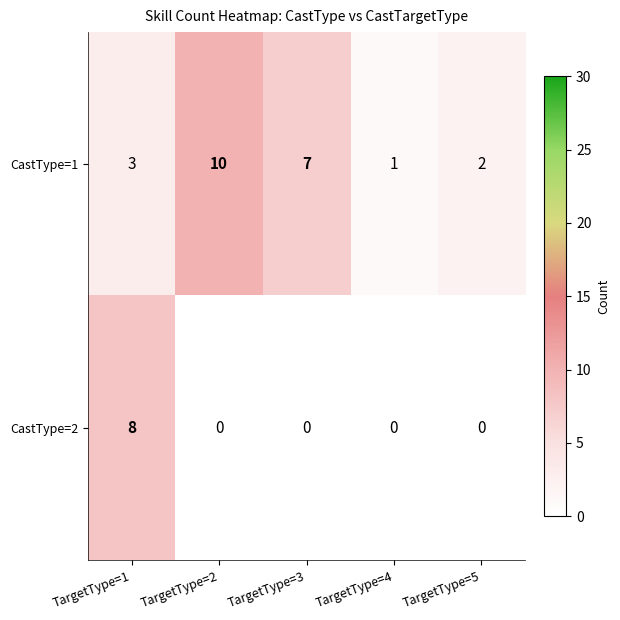

Is it true that CastType=2 equals 0 at TargetType=5?

True